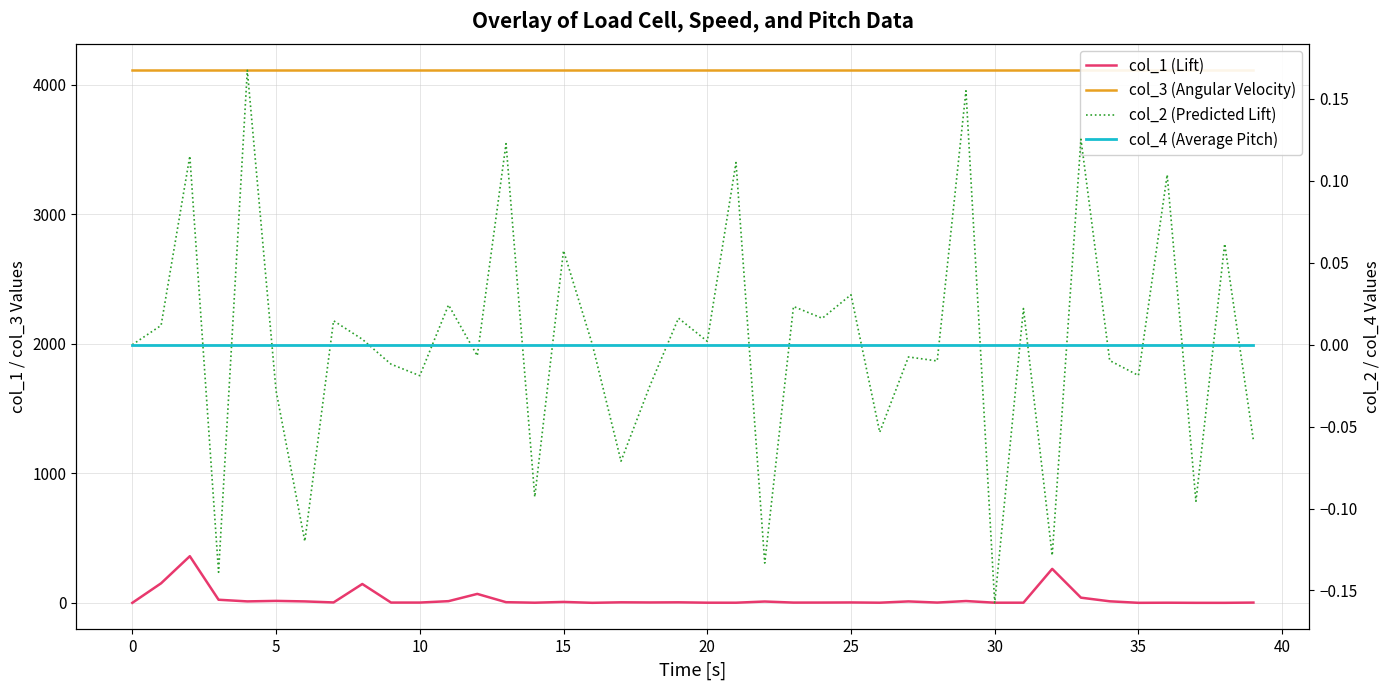

True or false: col_3 (Angular Velocity) has a value of 1936.9 at 14.

False